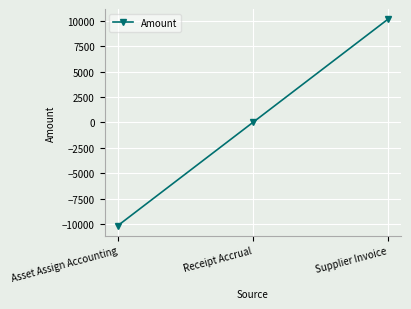

How many lines are shown in the chart?

1